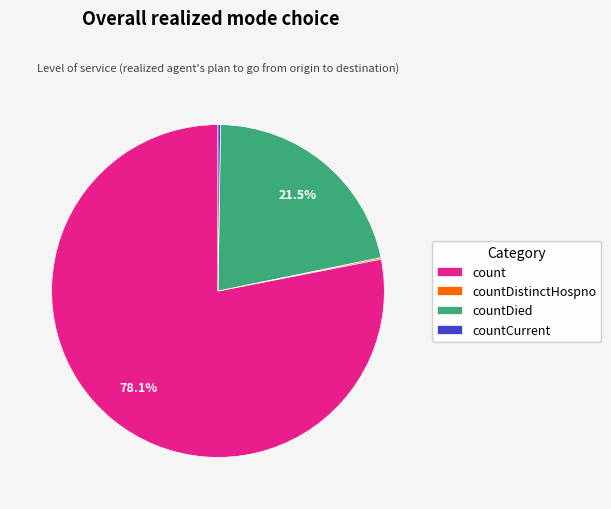

What is the ratio of the value at countDied to the value at count?

0.3